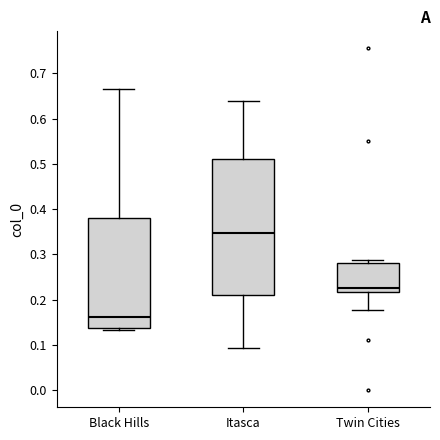

Reading left to right, transcribe this box plot: for each box, give where its median line is, the range the box spans, and where its two whiskers end, as read against the y-axis. The values are not printed on the chart, so give them approximately, as read against the axis.

Black Hills: median 0.16, box 0.14 to 0.38, whiskers 0.13 to 0.67
Itasca: median 0.35, box 0.21 to 0.51, whiskers 0.09 to 0.64
Twin Cities: median 0.23, box 0.22 to 0.28, whiskers 0.18 to 0.29